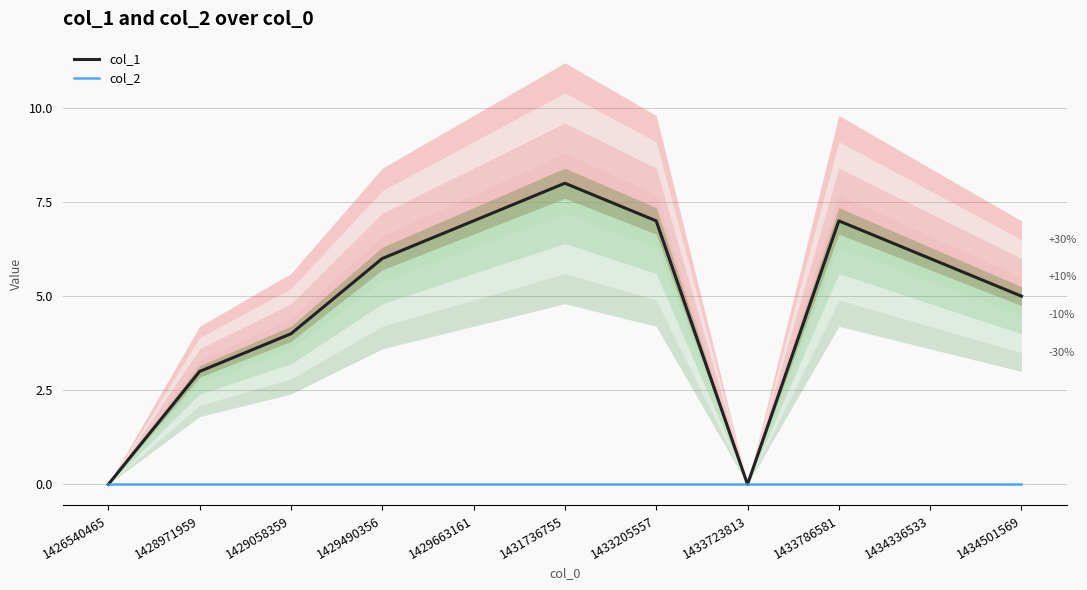

At which category is the sum across all series the highest?

1431736755